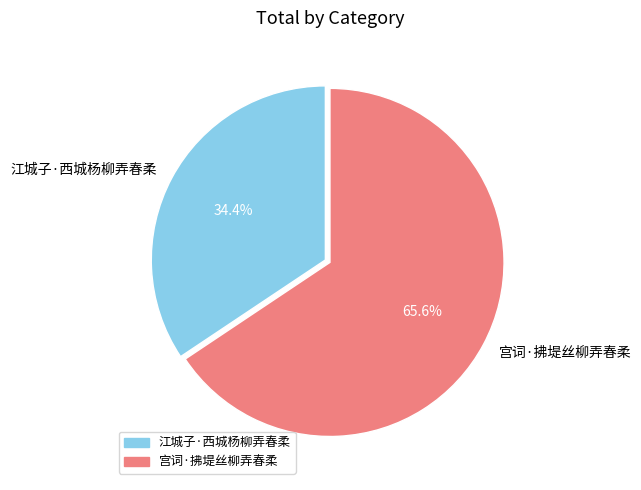

Is there a majority slice in this chart?

Yes